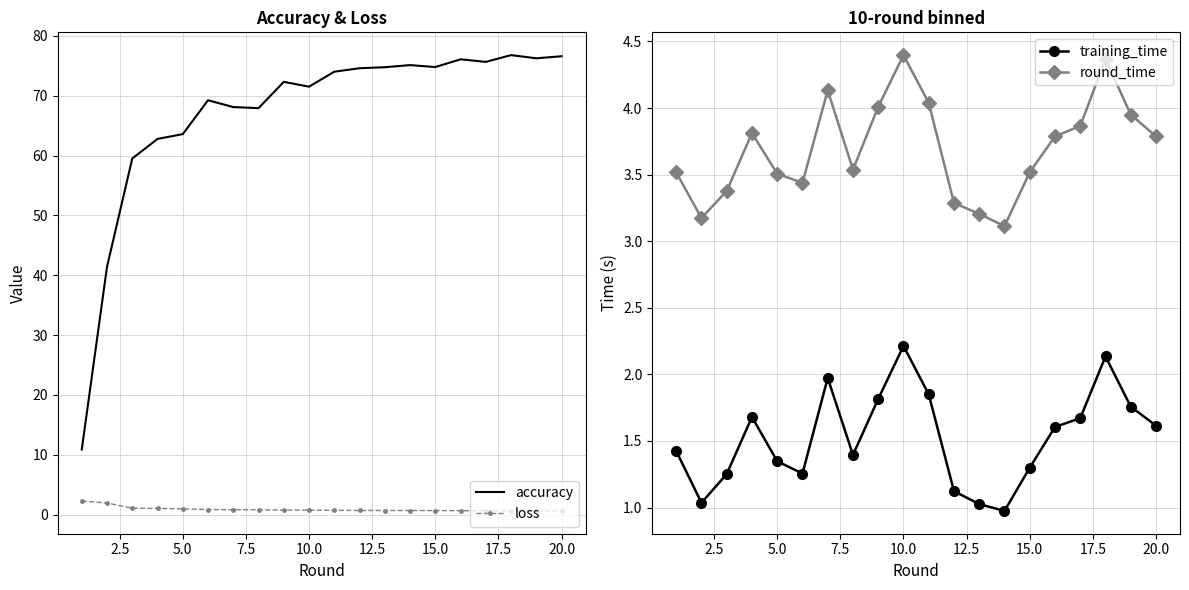

What is the approximate value of loss at 10.0?

0.8